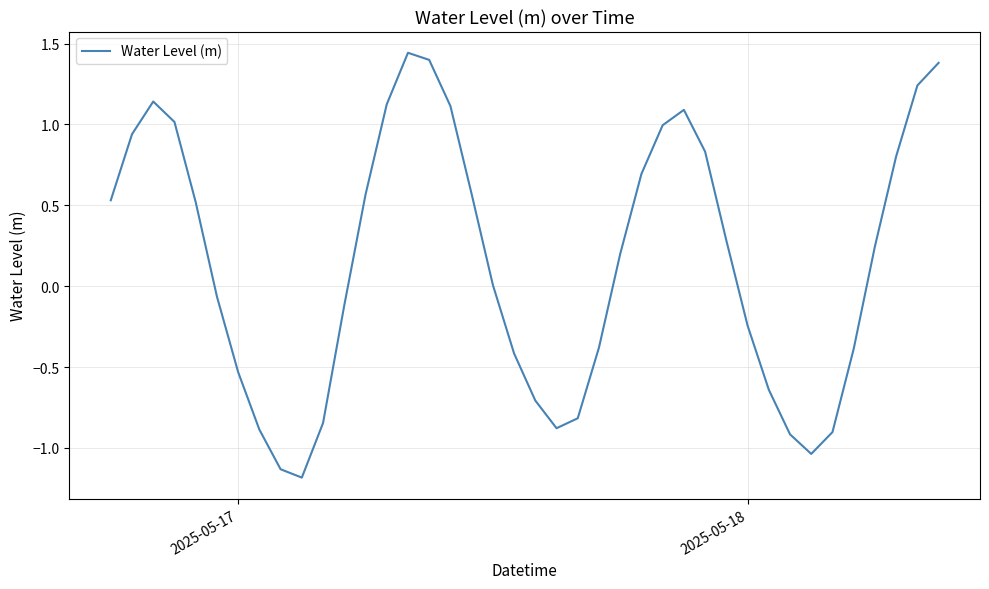

Does the chart display data point markers on the line(s)?

No